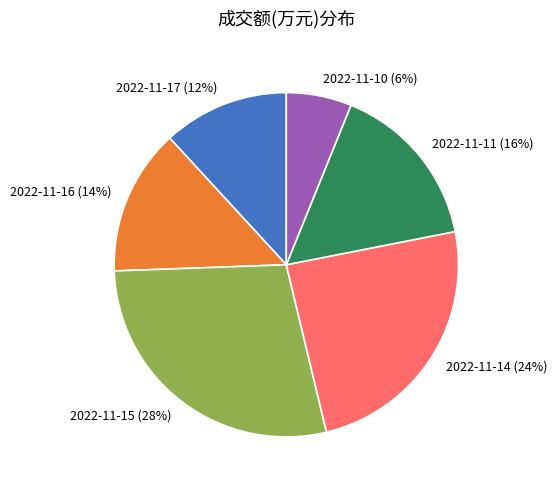

Which has a higher value, 2022-11-15 or 2022-11-10?

2022-11-15